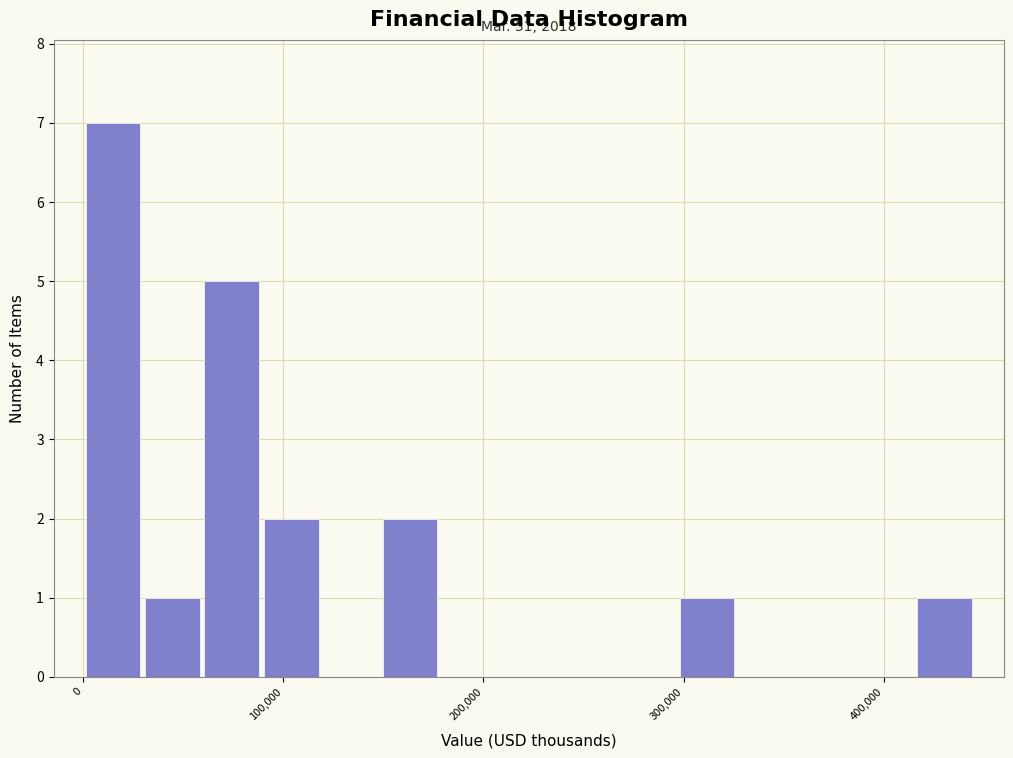

Around what value on the x-axis is the tallest bar? Give the approximate position of its centre, as read against the axis.

10000